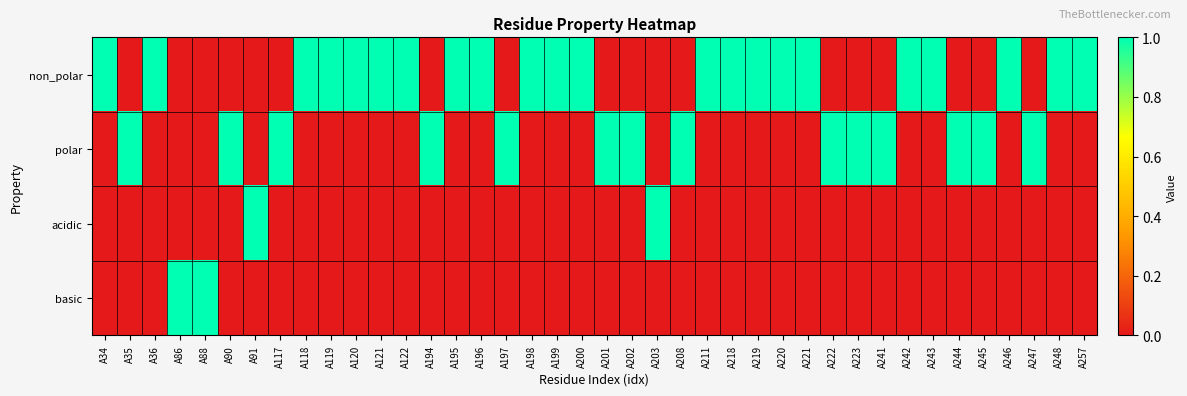

At which category is the sum across all series the highest?

A34